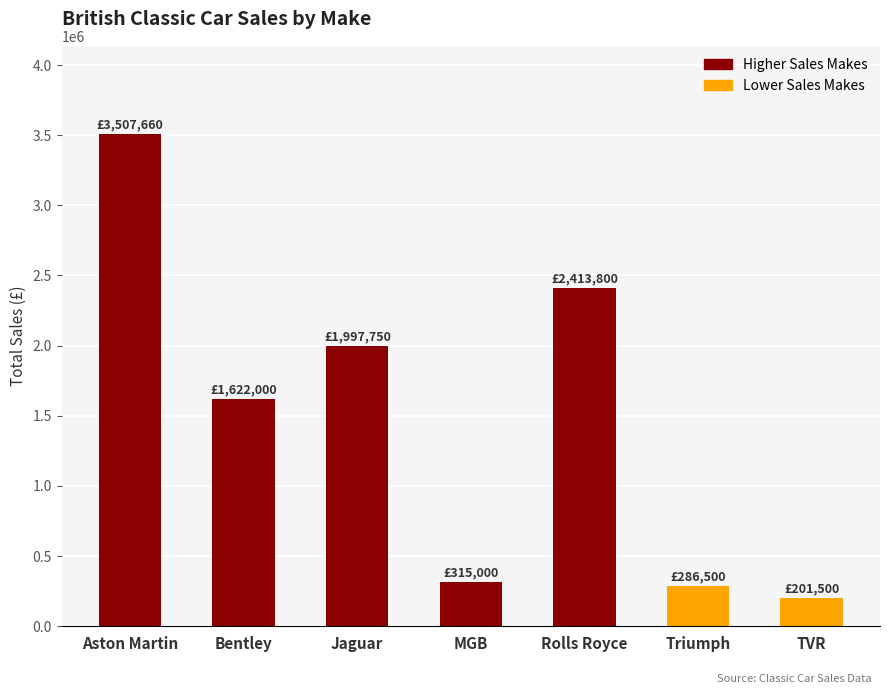

Is it true that the value at Bentley is 1622000?

True